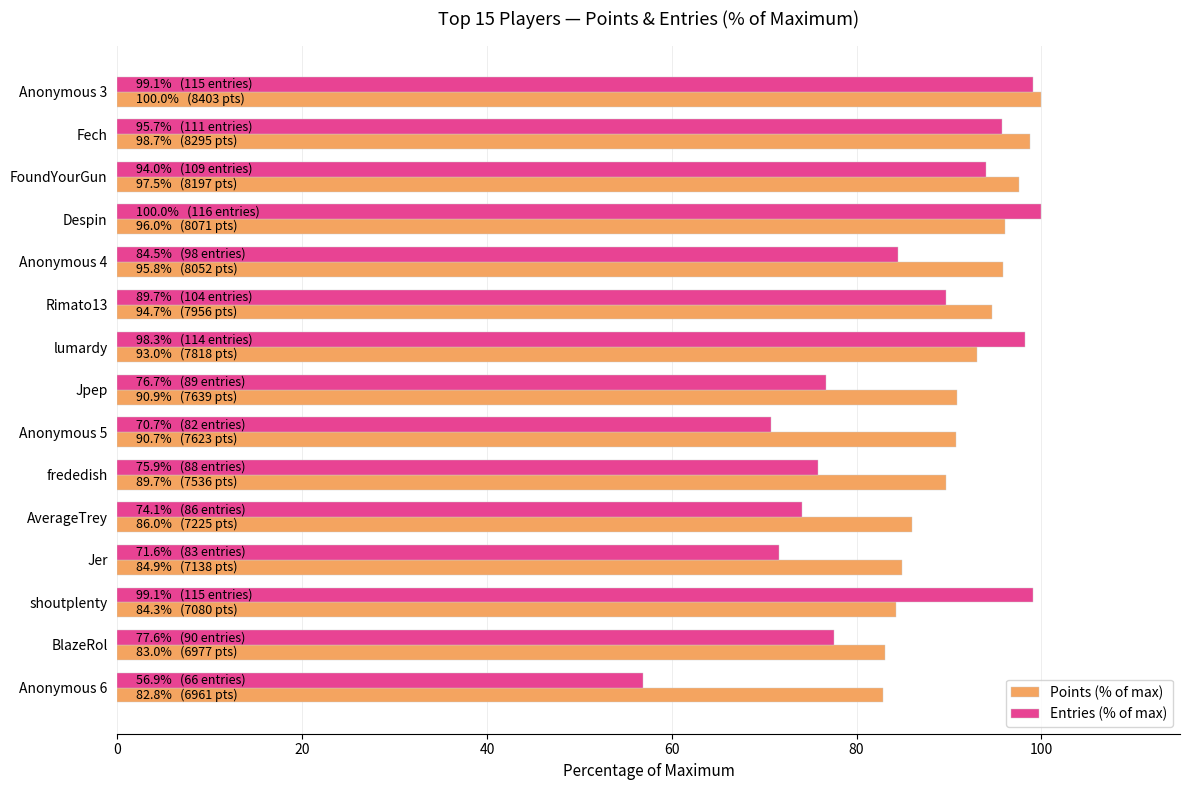

What is the approximate value of Entries (% of max) at Anonymous 6?

56.9